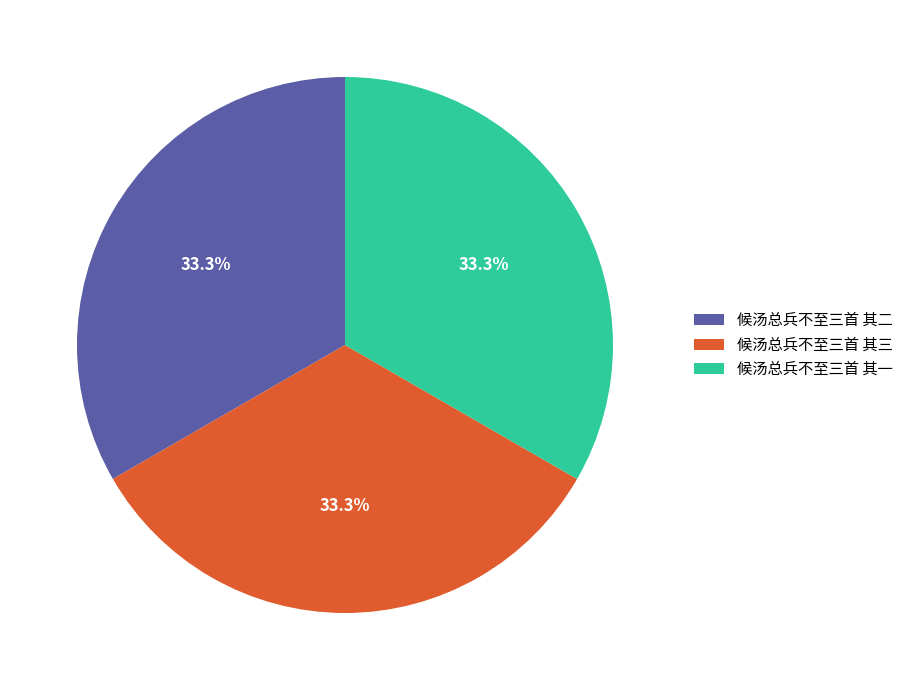

To the nearest percent, what is the average slice percentage?

33%